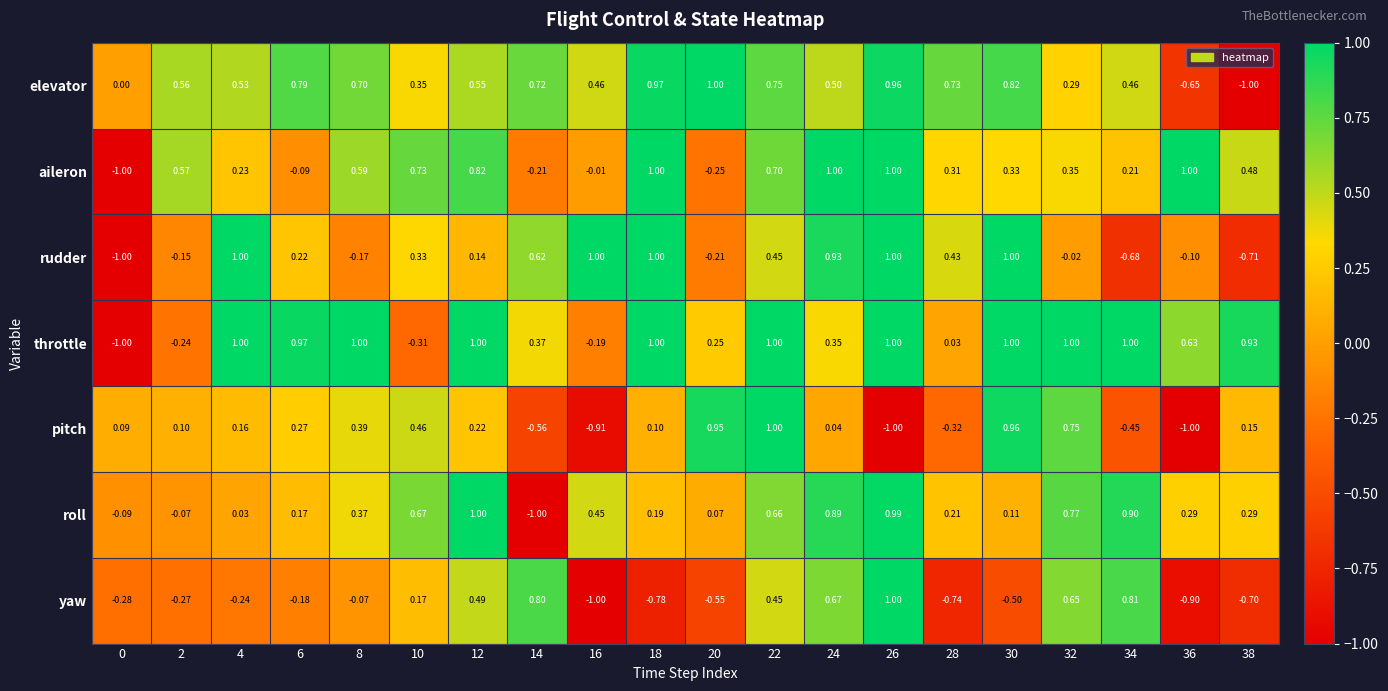

Which series has the largest total across all categories?

throttle